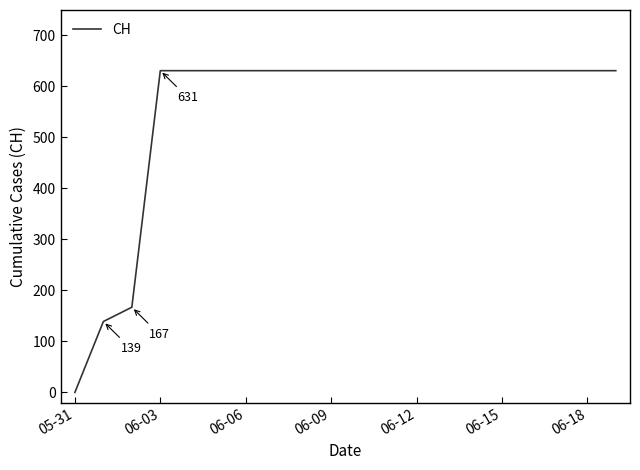

Does the chart display data point markers on the line(s)?

No